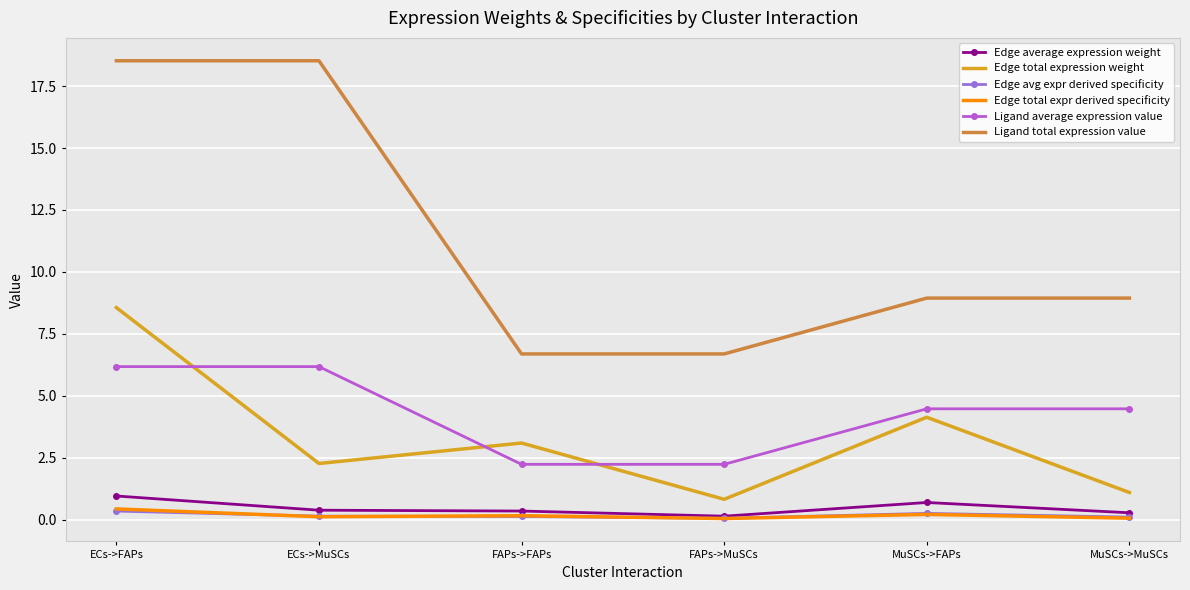

Which series changed the most between ECs->MuSCs and FAPs->FAPs?

Ligand total expression value